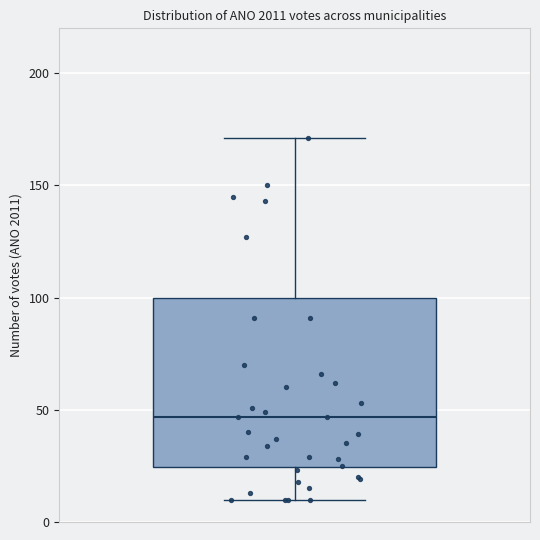

Where is the upper edge of the box on the y-axis? The values are not printed on the chart, so give them approximately, as read against the axis.

100